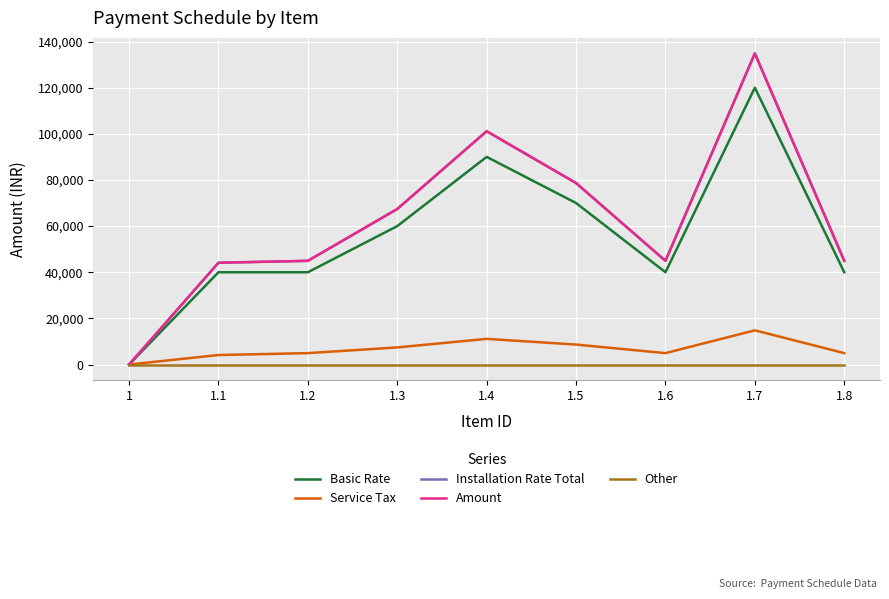

Does the chart display data point markers on the line(s)?

No